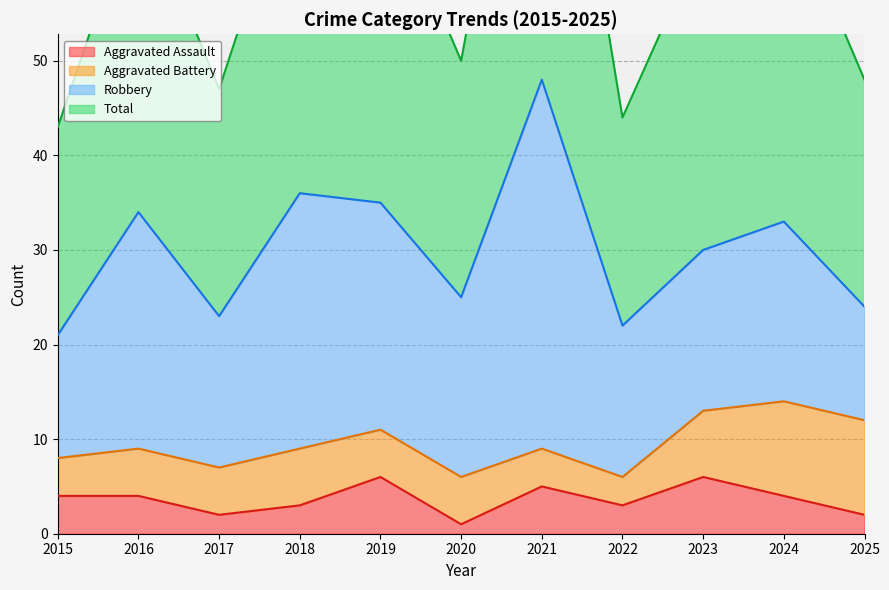

The Aggravated Assault series shows 2 at 2017. True or false?

True